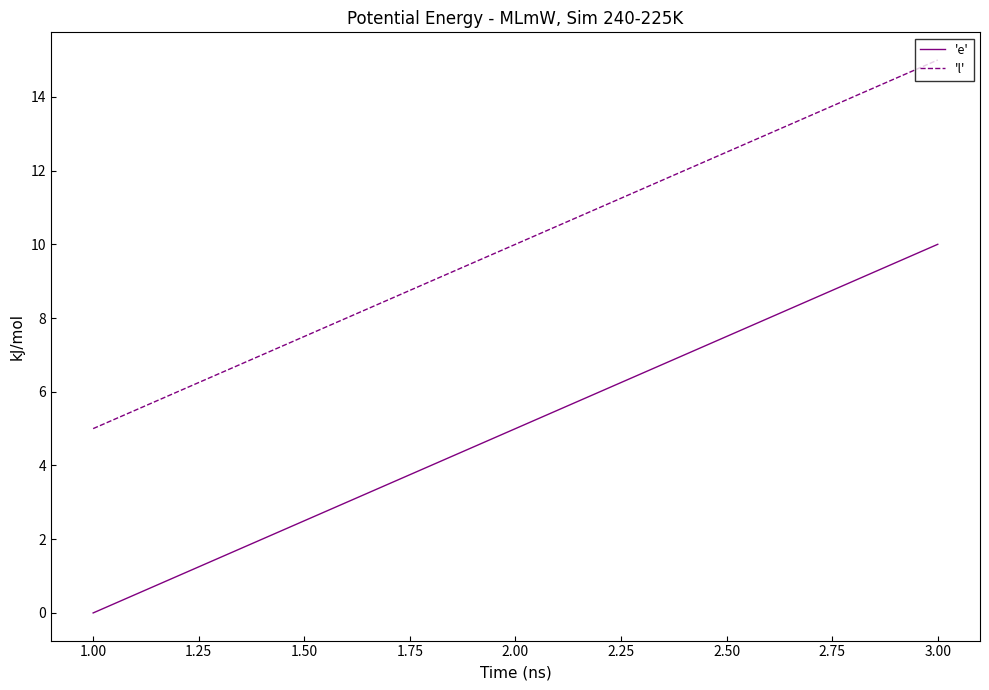

Rank the series by their average value, from lowest to highest.

'e', 'l'